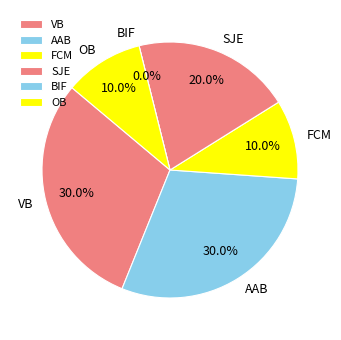

How many segments does this pie chart have?

6